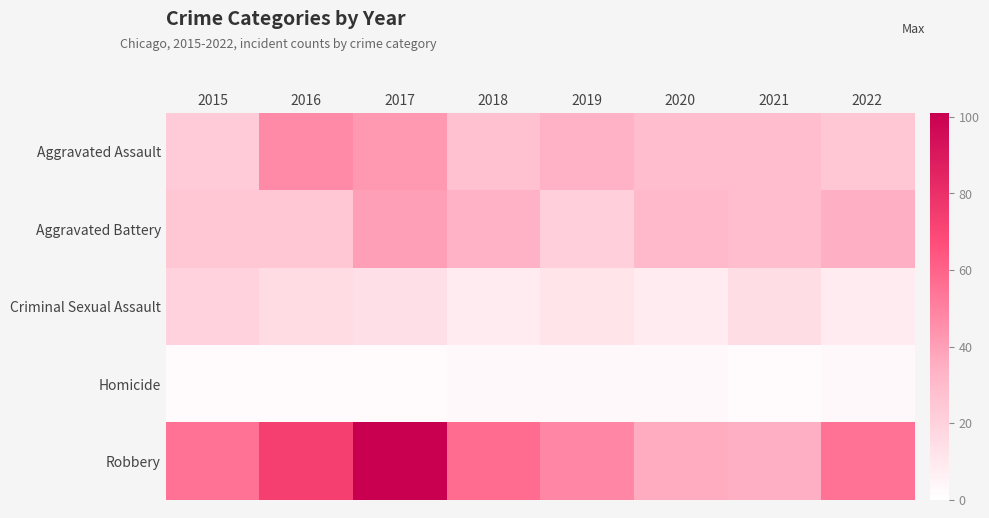

Reading left to right, transcribe all the data shown in this chart.

Aggravated Assault: 2015=23	2016=47	2017=42	2018=28	2019=34	2020=29	2021=29	2022=25
Aggravated Battery: 2015=25	2016=25	2017=40	2018=34	2019=21	2020=31	2021=29	2022=35
Criminal Sexual Assault: 2015=20	2016=16	2017=14	2018=9	2019=12	2020=9	2021=15	2022=9
Homicide: 2015=2	2016=2	2017=2	2018=3	2019=3	2020=3	2021=2	2022=3
Robbery: 2015=55	2016=73	2017=101	2018=57	2019=48	2020=36	2021=35	2022=55